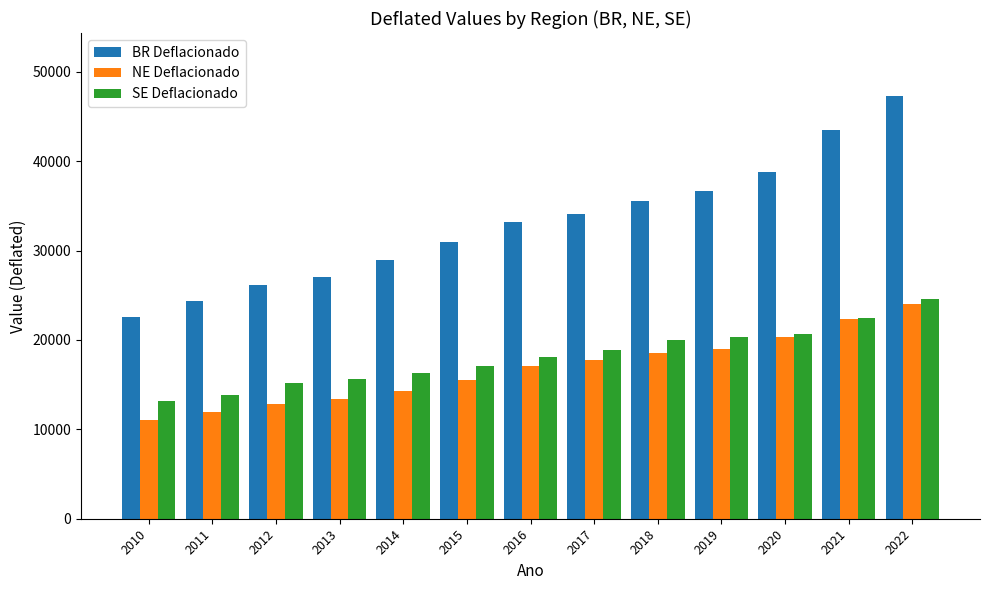

What is the highest value of the NE Deflacionado series?

24069.7